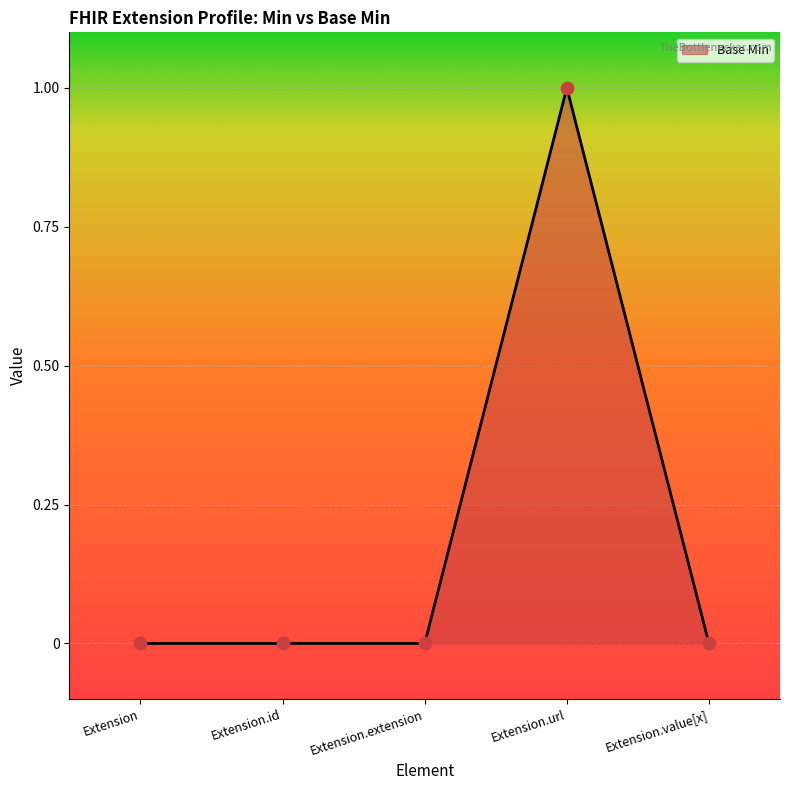

At which category does the chart reach its peak across all series?

Extension.url